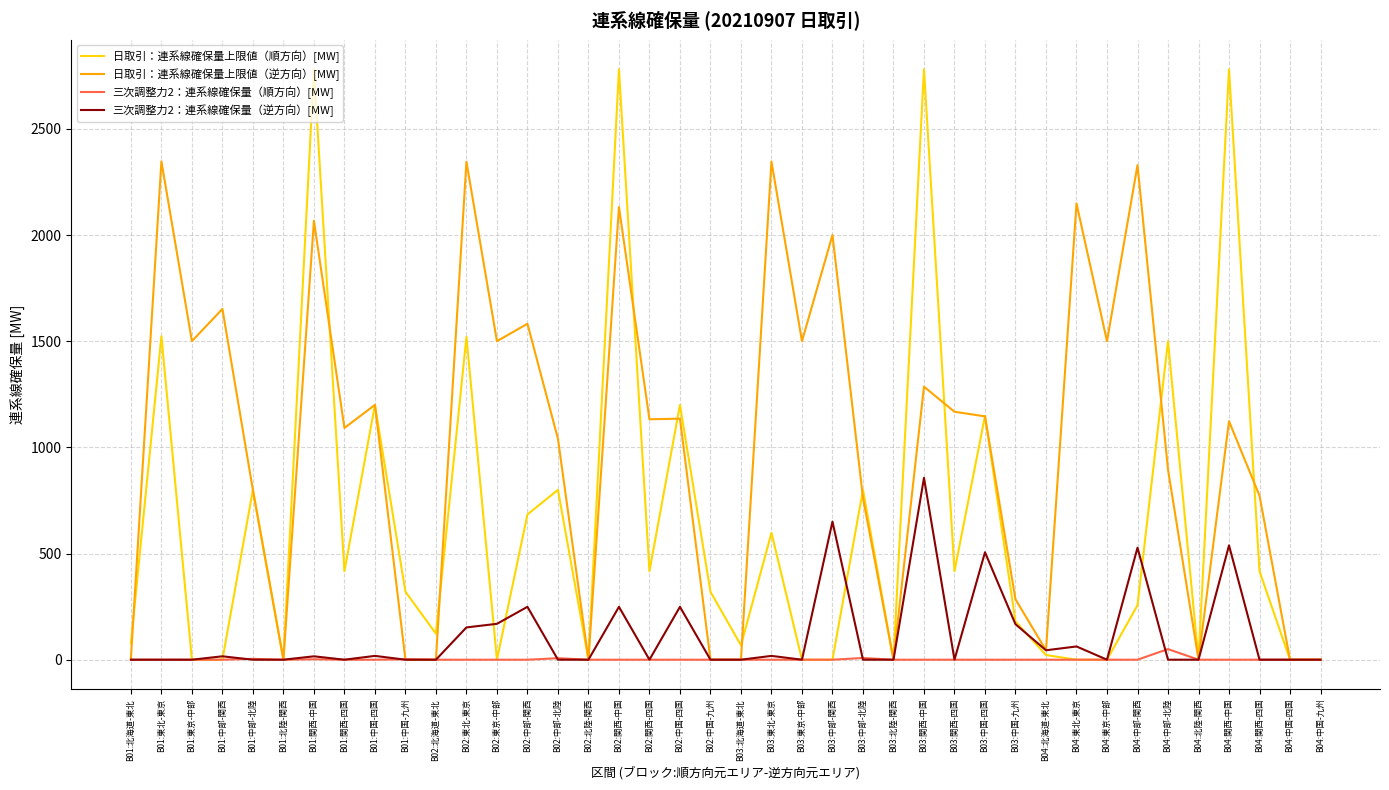

Count the number of data series in this chart.

4